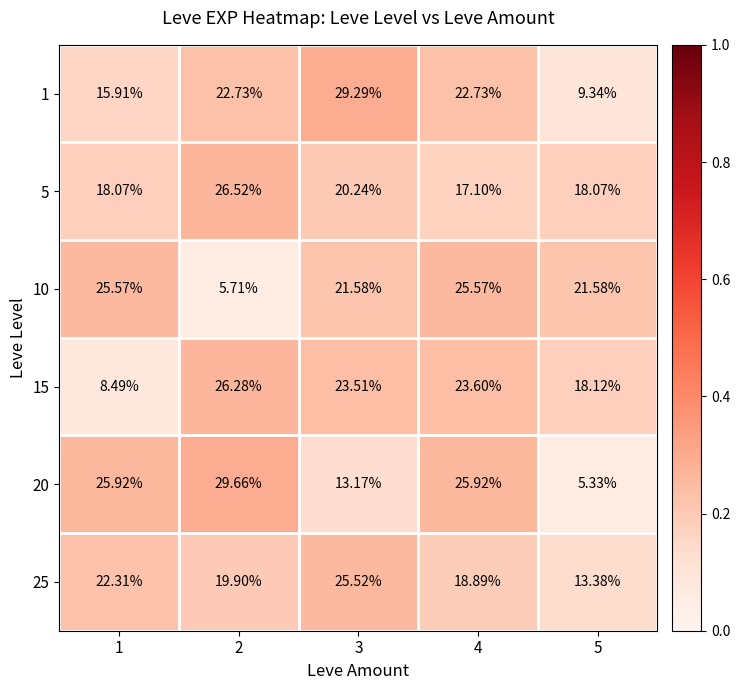

Count the number of categories in the chart.

5